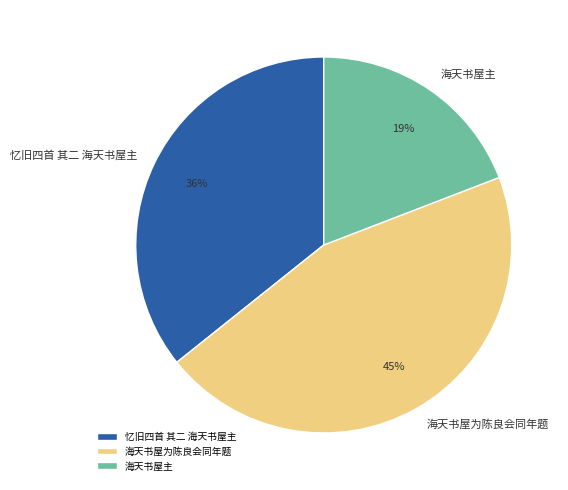

The 忆旧四首 其二 海天书屋主 slice represents 36% of the pie. True or false?

True